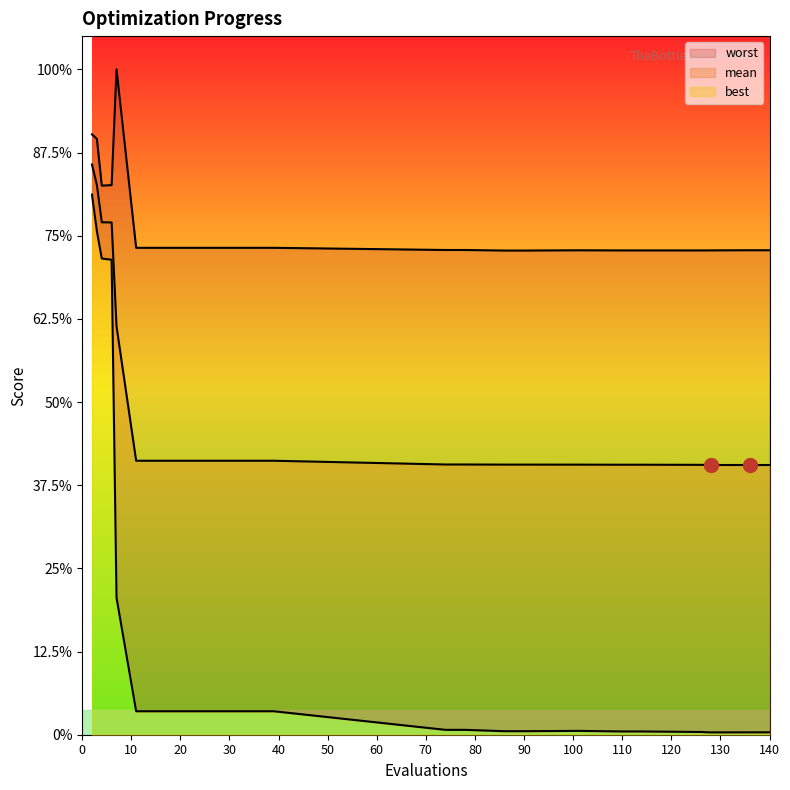

True or false: best and mean intersect in this chart.

False